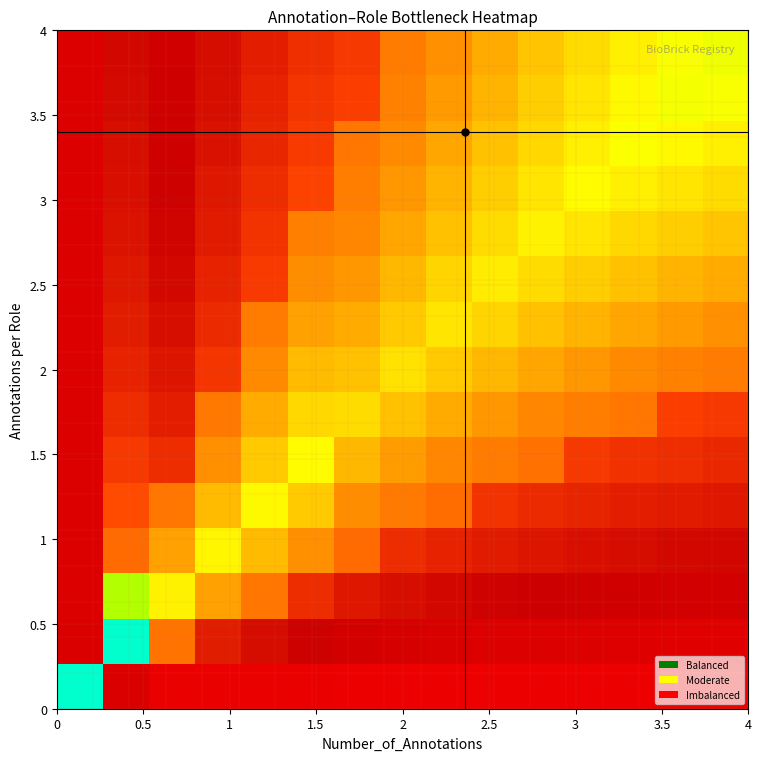

How many series are shown in this chart?

15